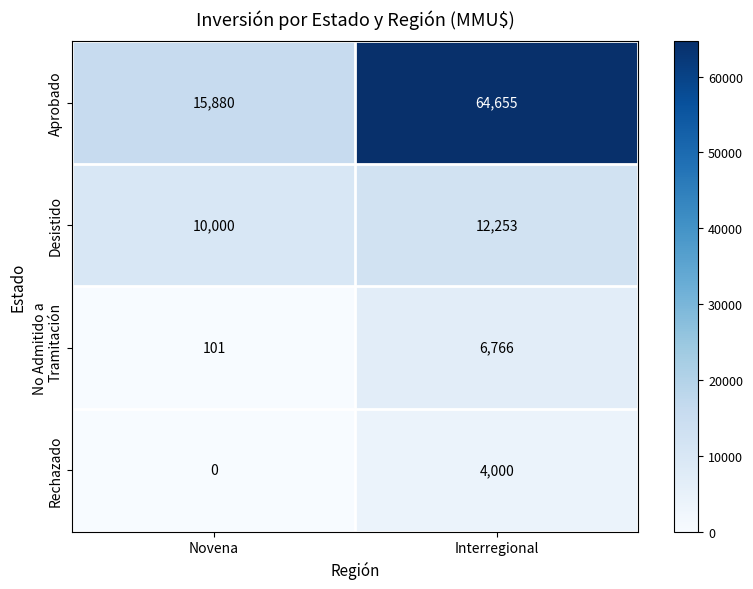

What is the total value across all series at Interregional?

87674